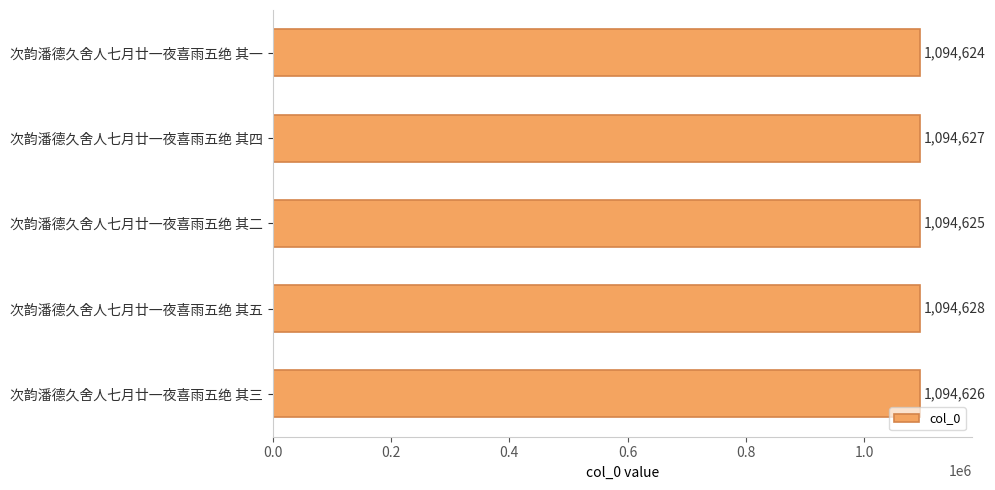

The chart shows a value of 1593079 at 次韵潘德久舍人七月廿一夜喜雨五绝 其五. True or false?

False